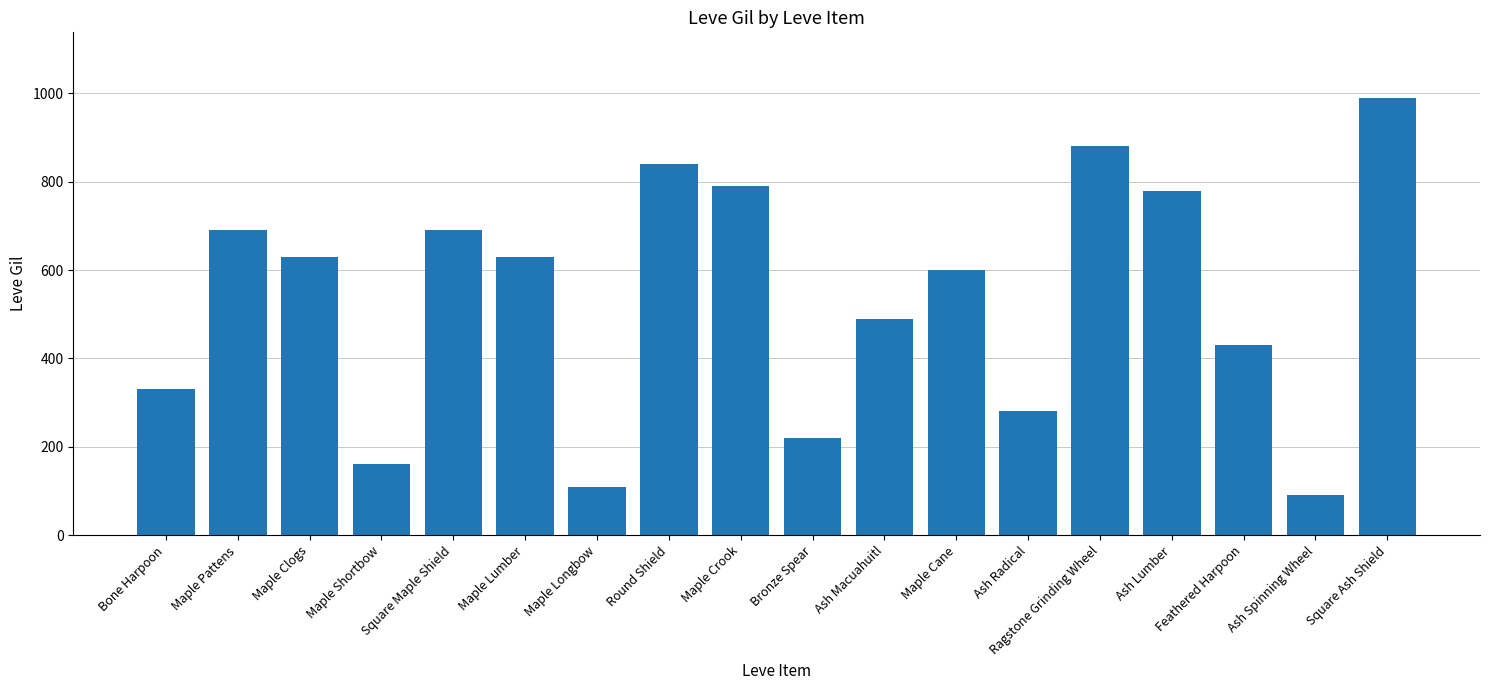

Reading left to right, list all the values displayed in this chart.

330	690	630	160	690	630	110	840	790	220	490	600	280	880	780	430	90	990